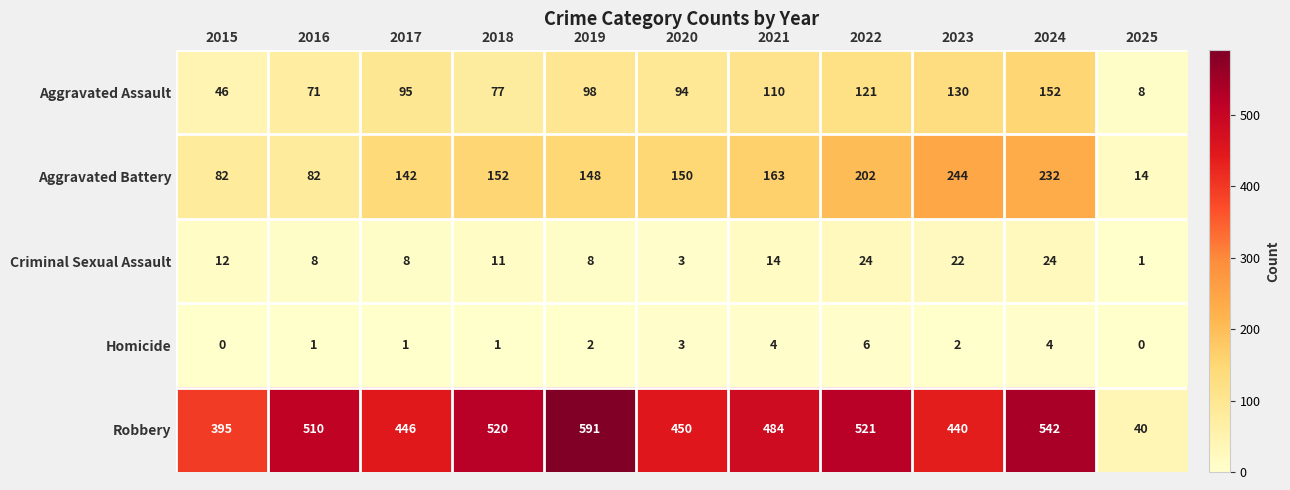

What is the sum of the Robbery values at 2020 and 2019?

1041